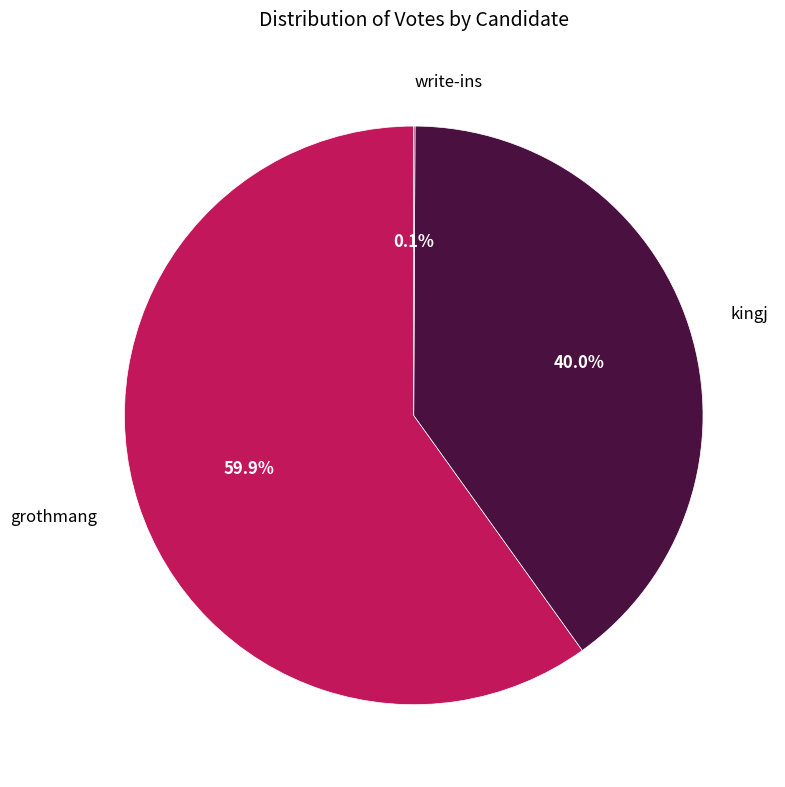

Do kingj and grothmang together represent more than half of the pie?

Yes